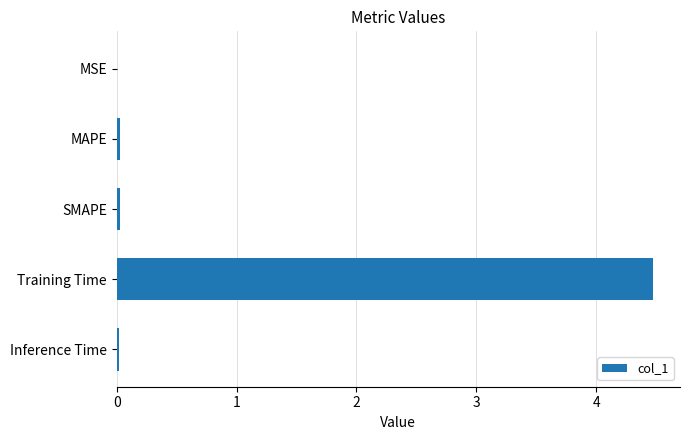

Which label corresponds to the largest value in the chart?

Training Time